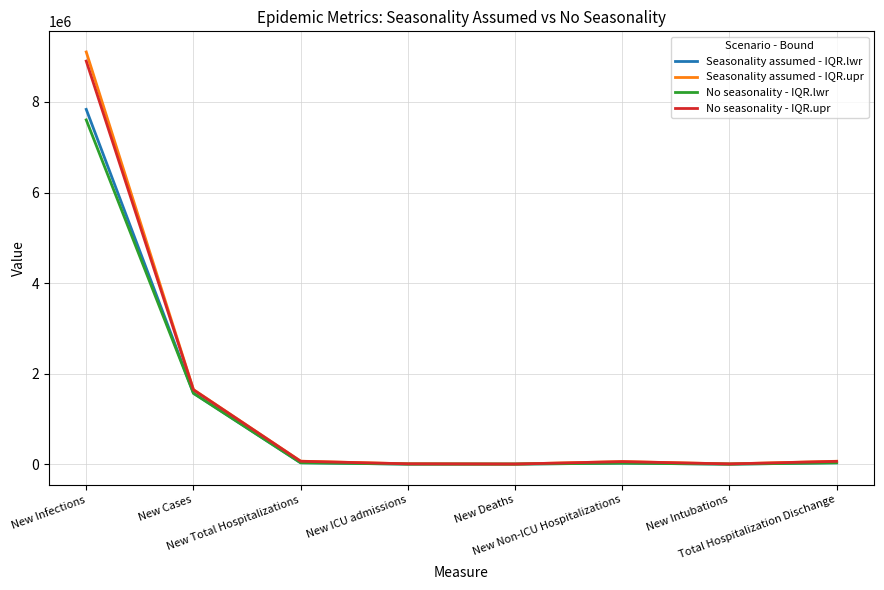

What is the maximum value shown in the chart?

9103008